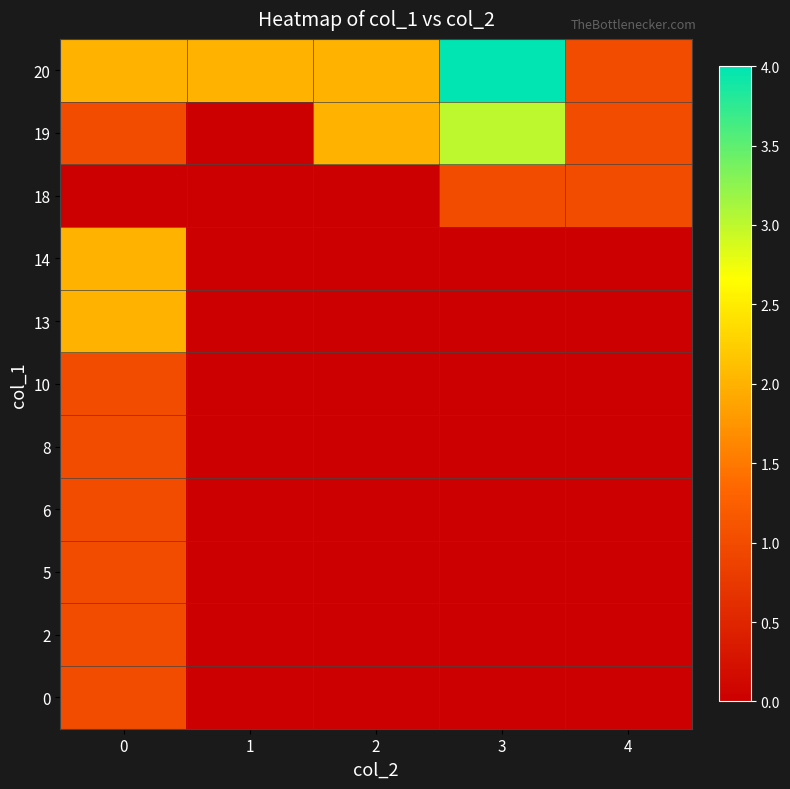

What is the difference between the highest and lowest values at 3?

4